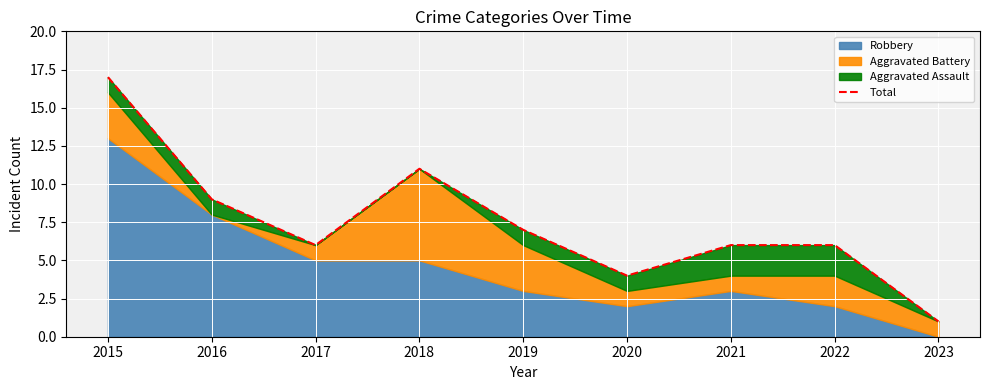

Count the number of categories in the chart.

9